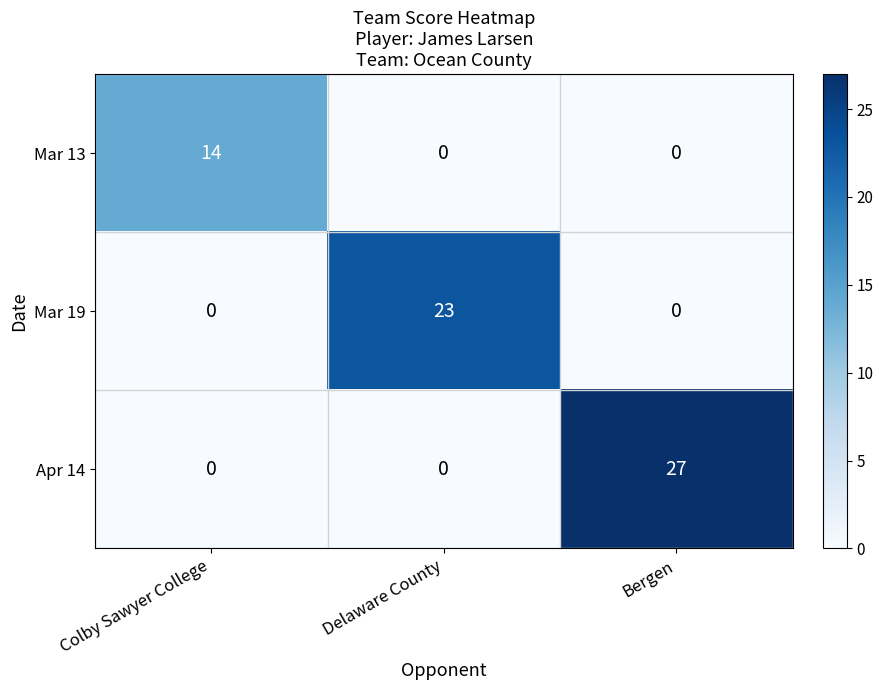

Is the value of Mar 19 at Delaware County greater than the value of Apr 14 at Colby Sawyer College?

Yes